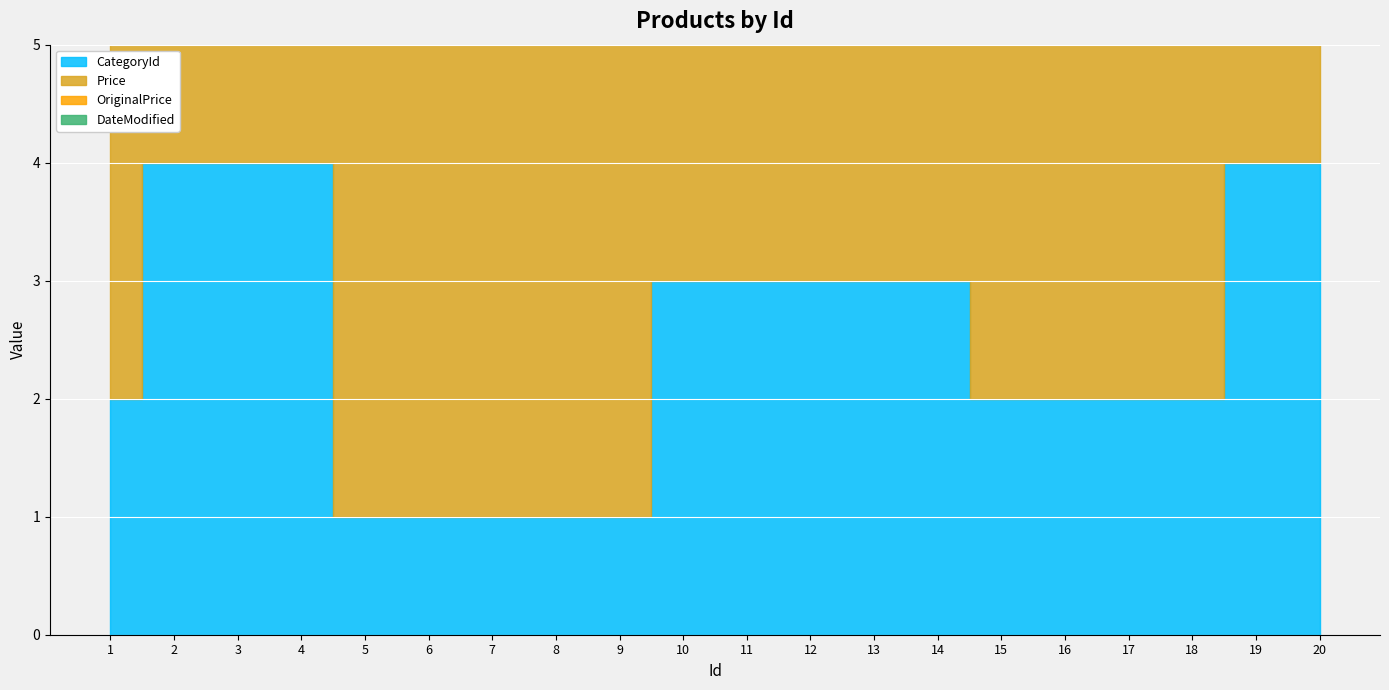

Reading left to right, transcribe all the data shown in this chart.

CategoryId: 2	4	4	4	1	1	1	1	1	3	3	3	3	3	2	2	2	2	4	4
Price: 1000	1000	1000	1000	1000	1000	1000	1000	1000	1000	1000	1000	1000	1000	1000	1000	1000	1000	1000	1000
OriginalPrice: 1000	1000	1000	1000	1000	1000	1000	1000	1000	1000	1000	1000	1000	1000	1000	1000	1000	1000	1000	1000
DateModified: 0	0	0	0	0	0	0	0	0	0	0	0	0	0	0	0	0	0	0	0